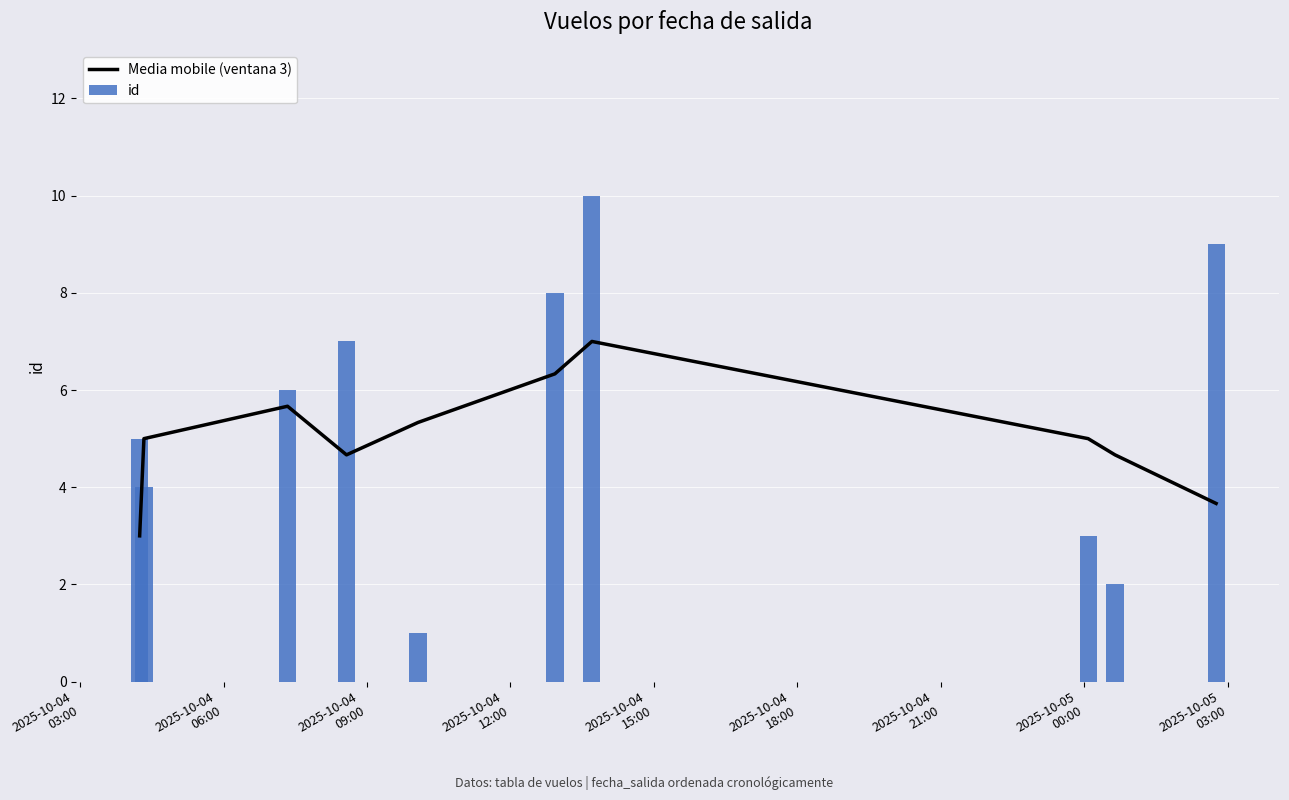

What are all the series names shown in the legend?

Media mobile (ventana 3), id